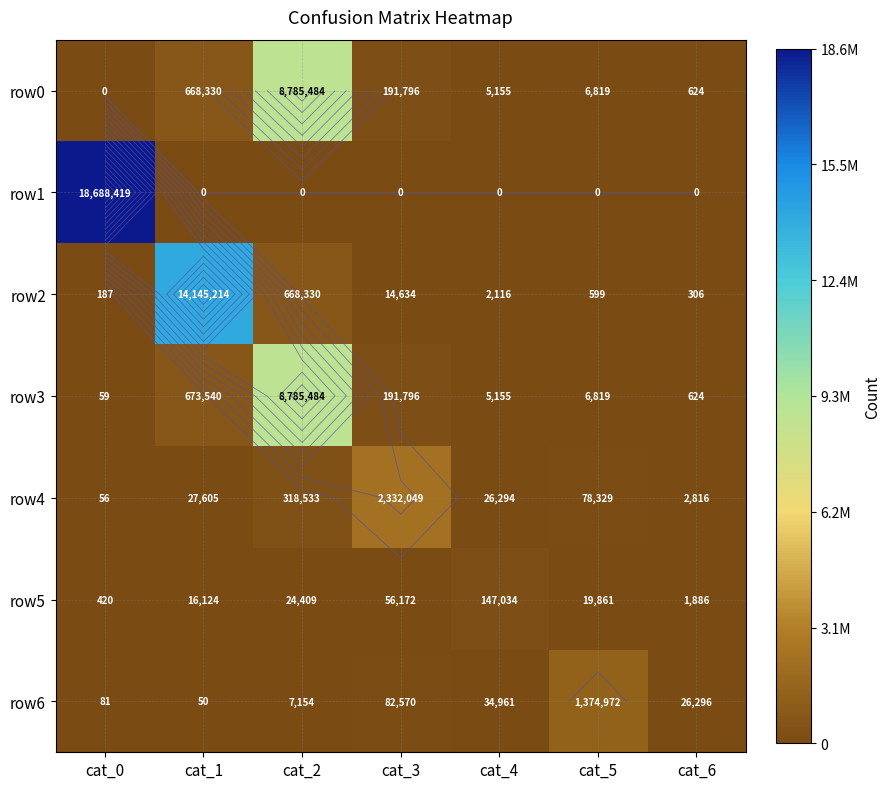

Between cat_0 and cat_3, which series saw the biggest shift?

row1